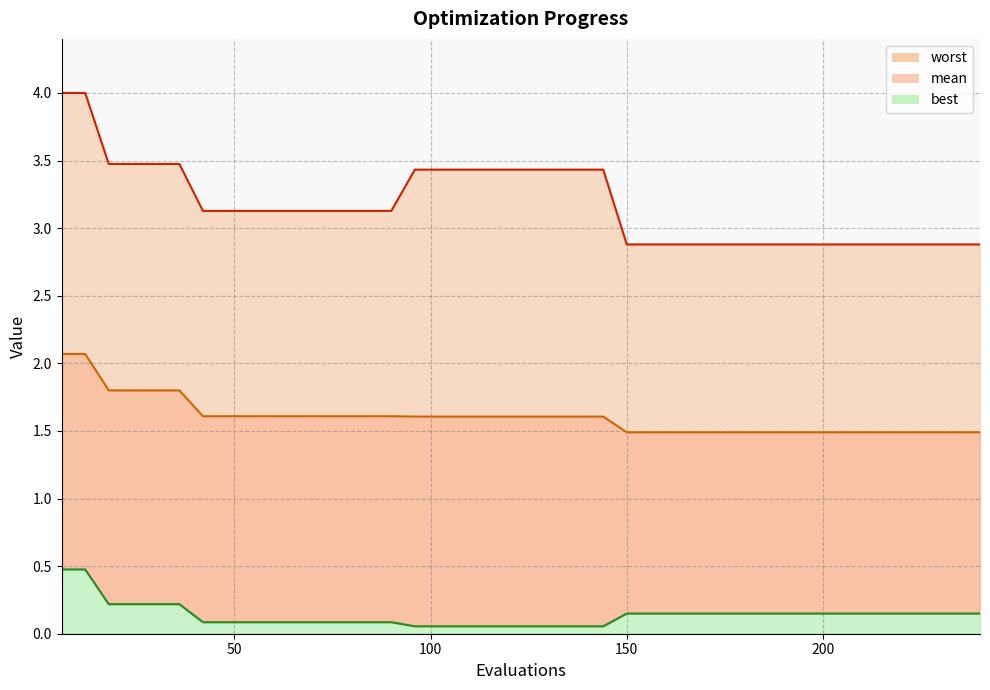

How many series are shown in this chart?

3